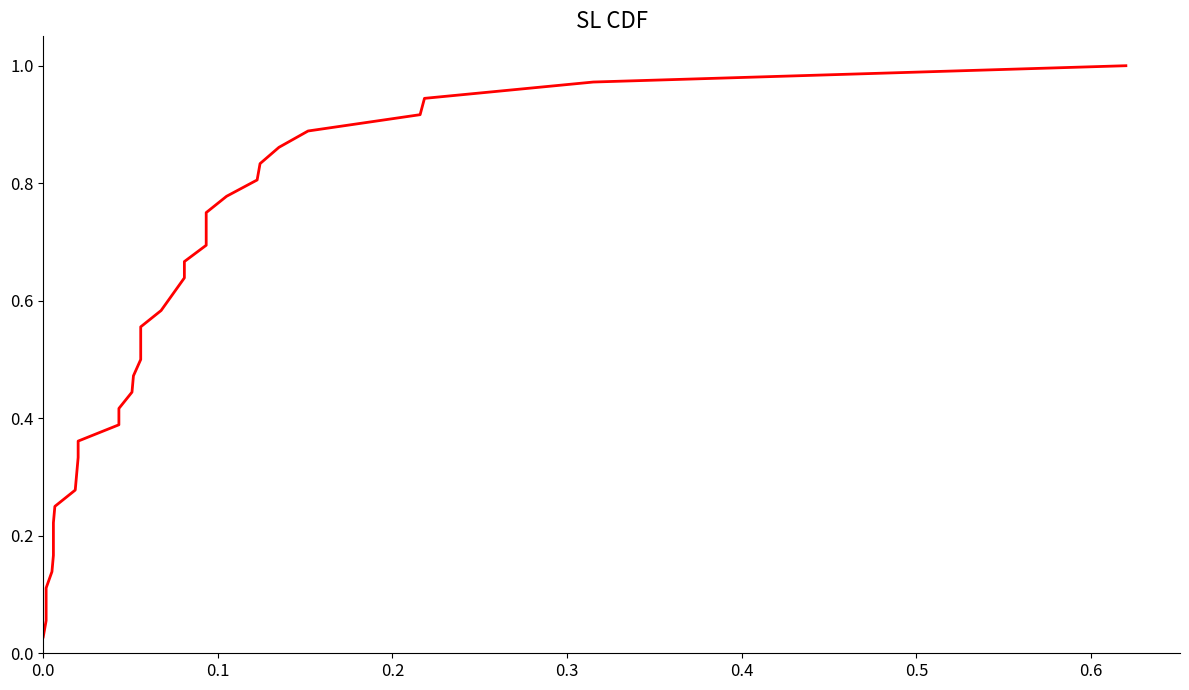

What is the average value?

0.5